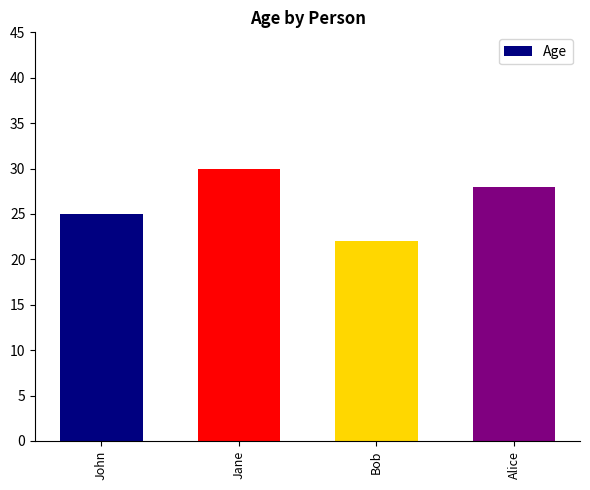

Which label corresponds to the largest value in the chart?

Jane